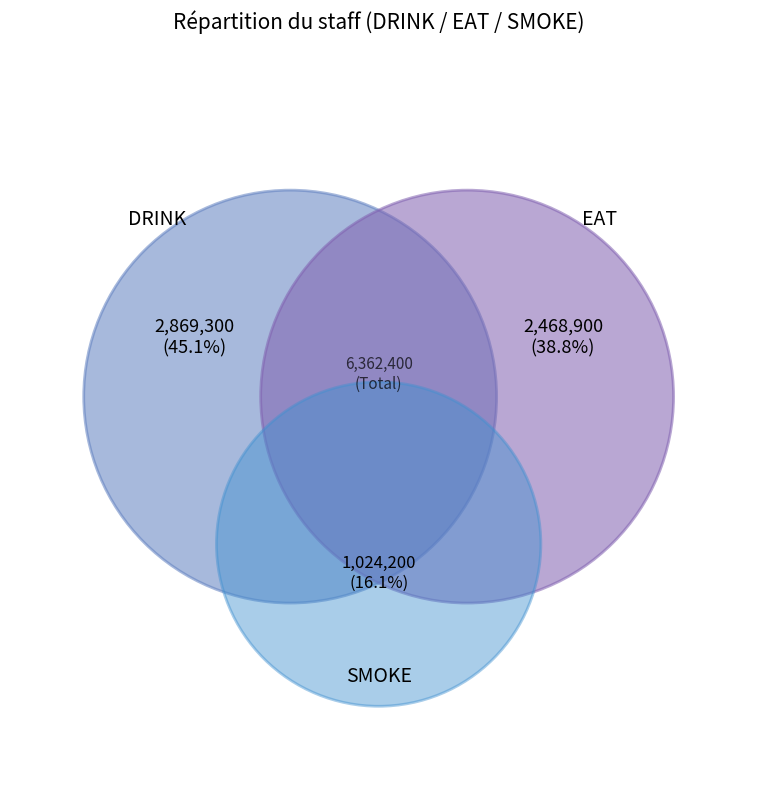

Is it true that 2023-05 is 40% of the pie?

False